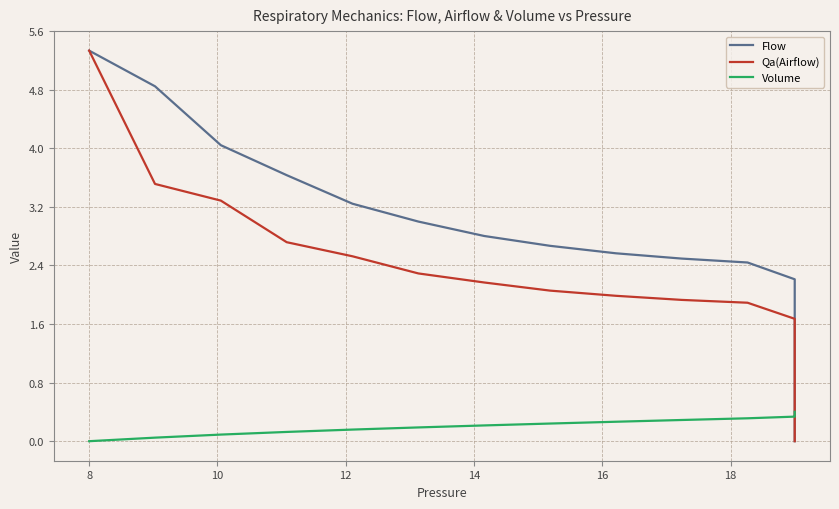

What is the label of the 32nd point from the right?

8